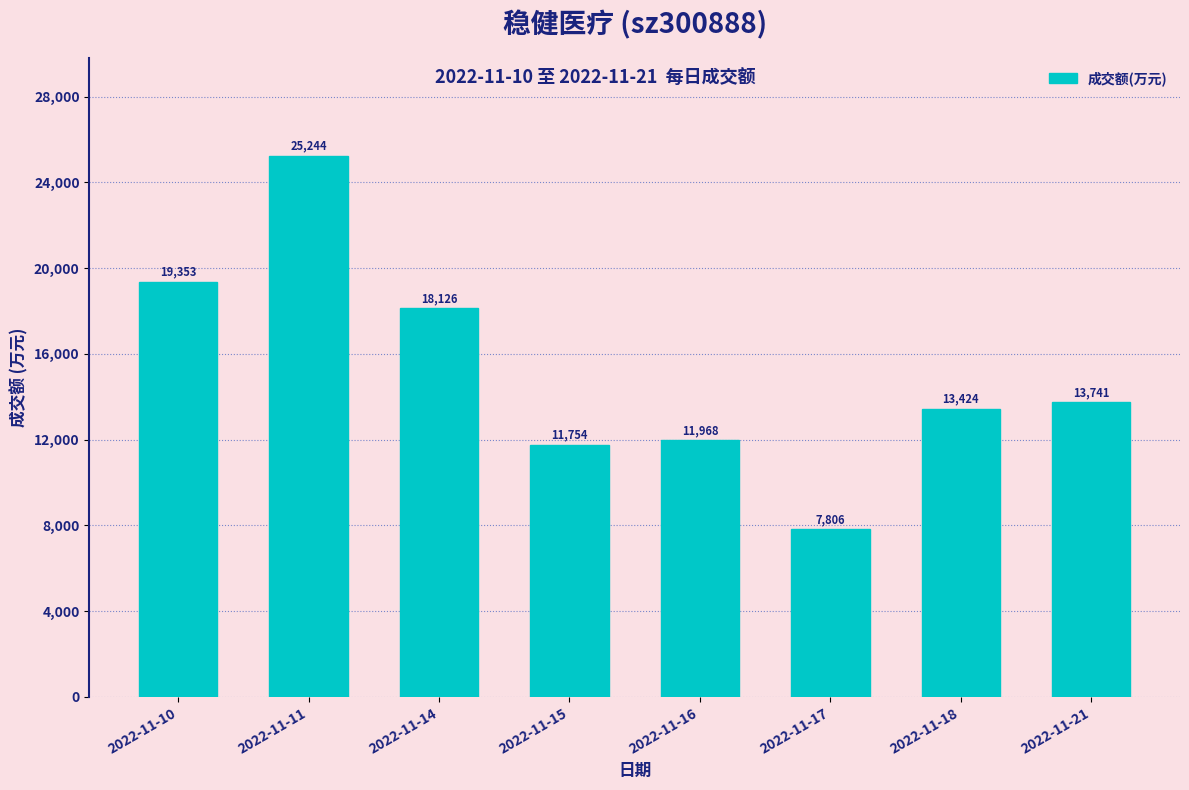

At which category does the chart reach its peak across all series?

2022-11-11